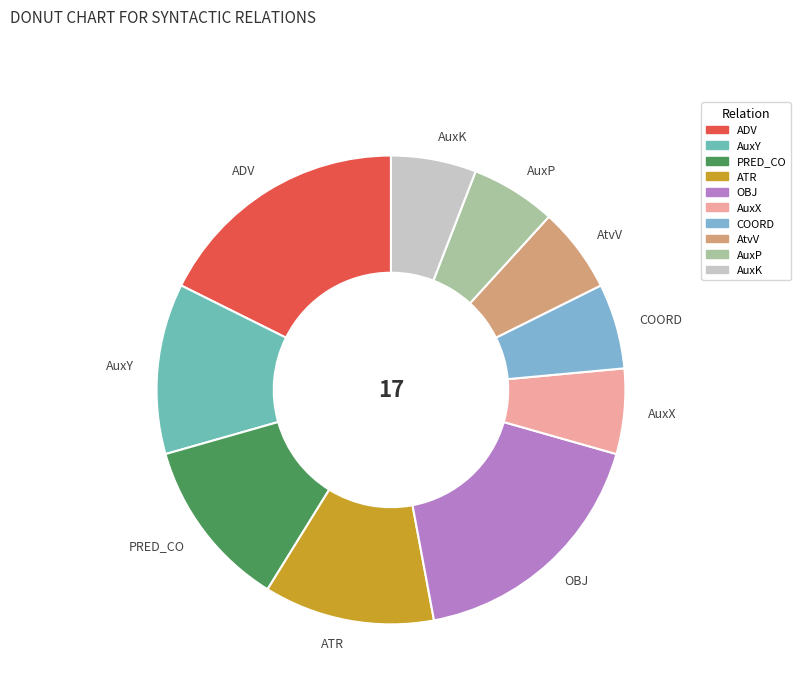

Do ATR and AuxK together represent more than half of the pie?

No